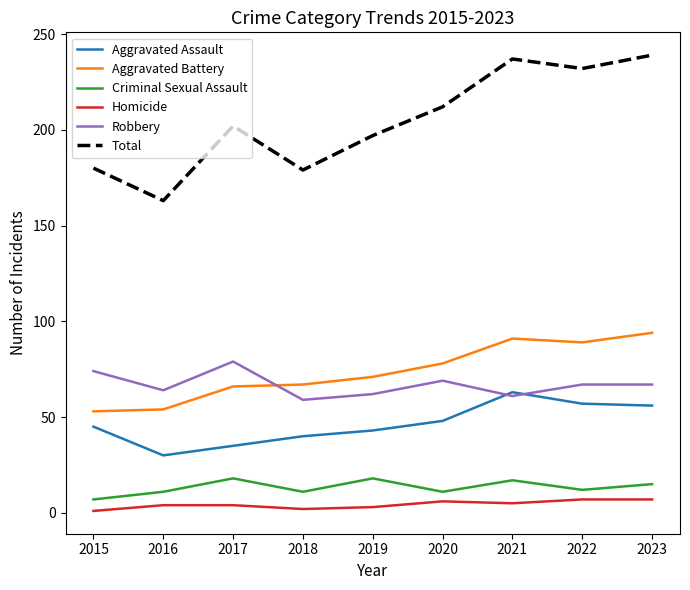

Is the value of Homicide at 2015 greater than the value of Criminal Sexual Assault at 2019?

No